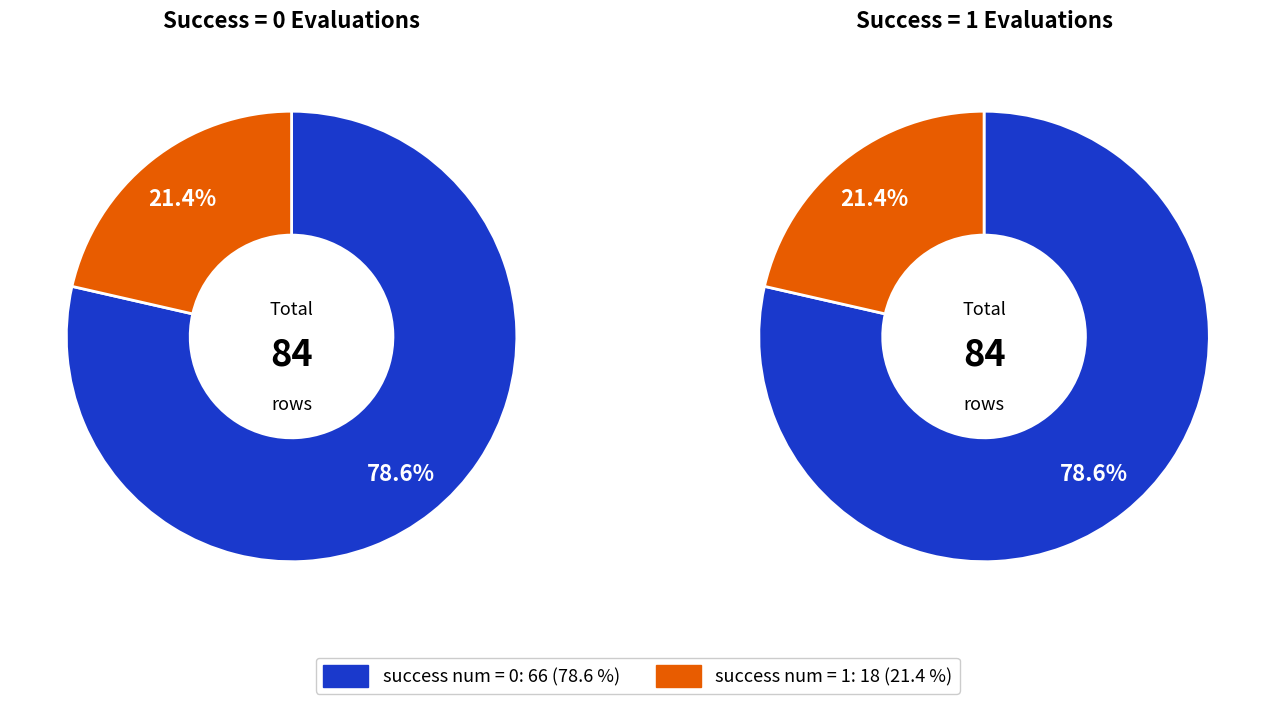

To the nearest percent, what is the average slice percentage?

50%